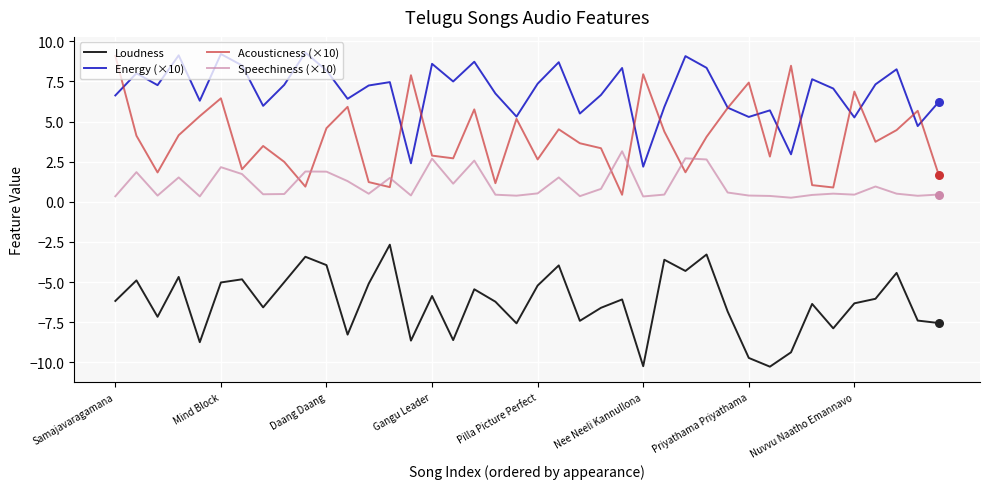

Which series has the largest range (max minus min)?

Acousticness (×10)